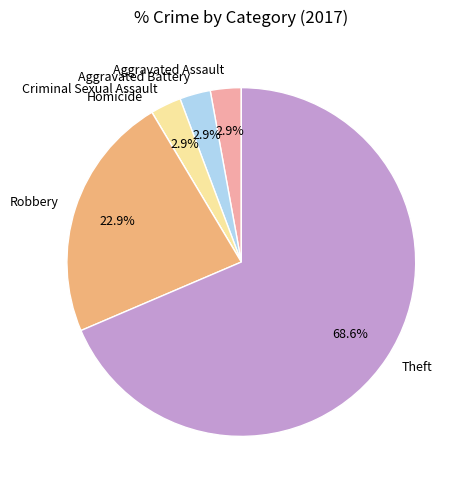

To the nearest percent, what is the combined percentage of Robbery and Aggravated Battery?

26%